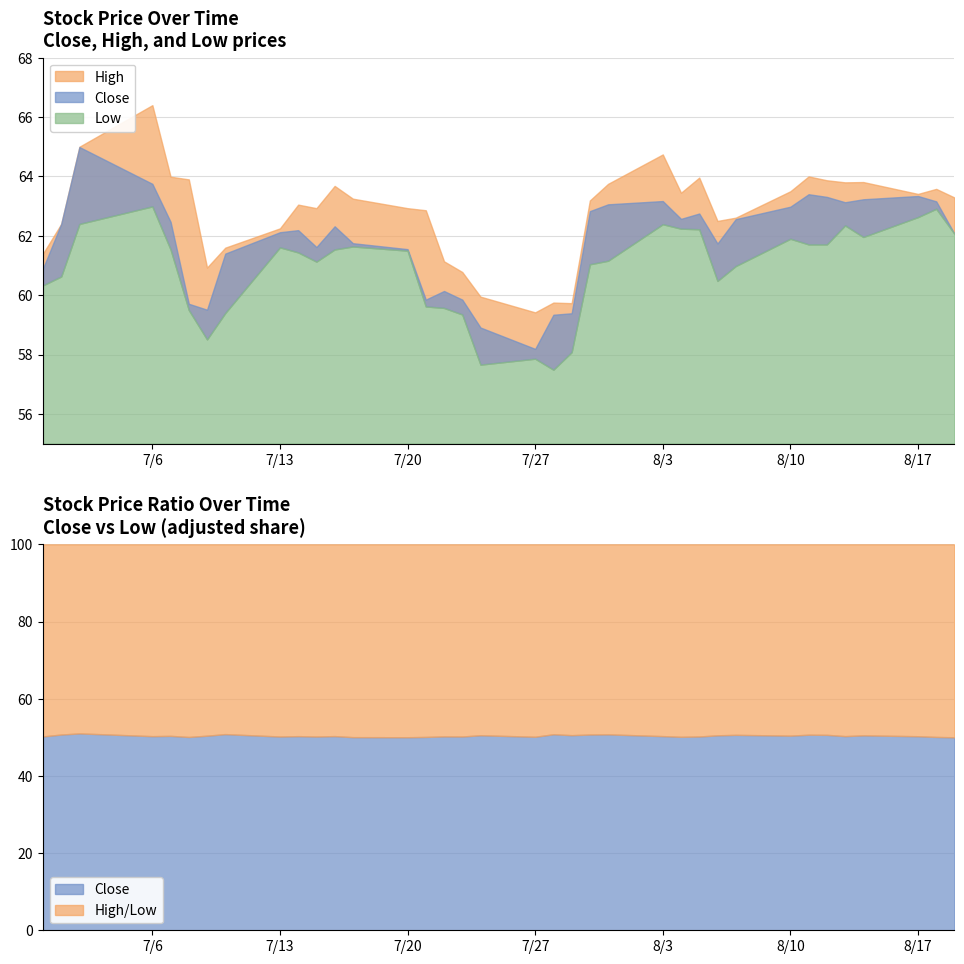

What is the lowest value of the Low series?

57.5